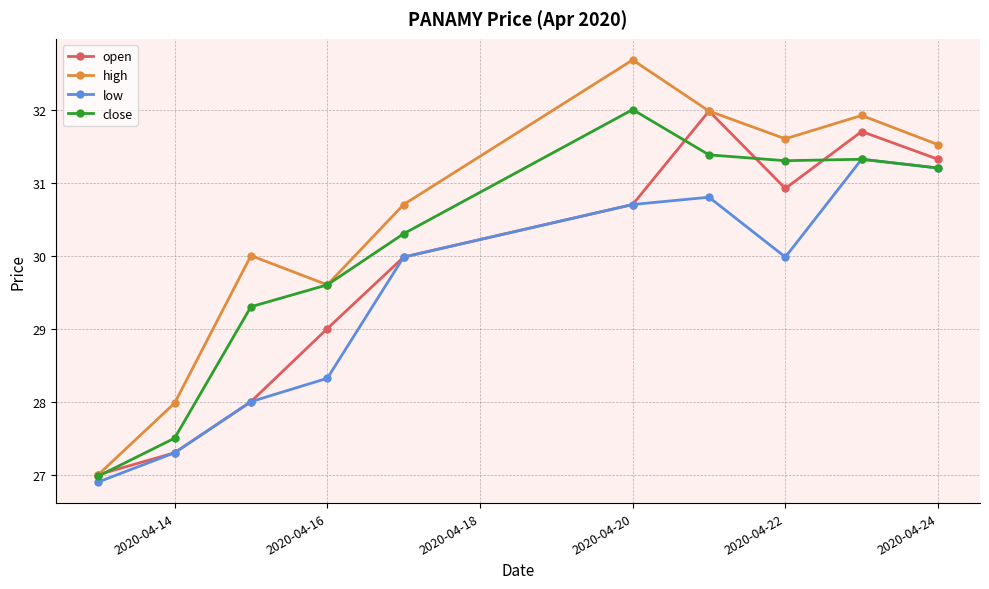

What is the lowest value of the close series?

27.0